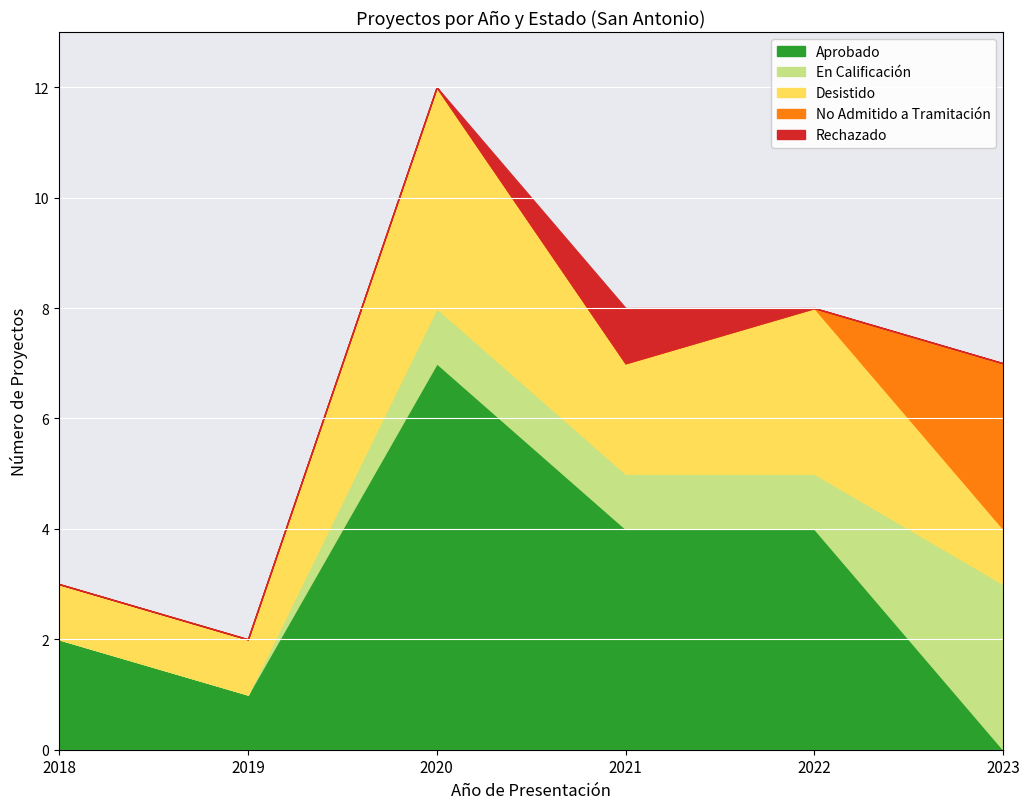

Where is the first local maximum for En Calificación?

2018